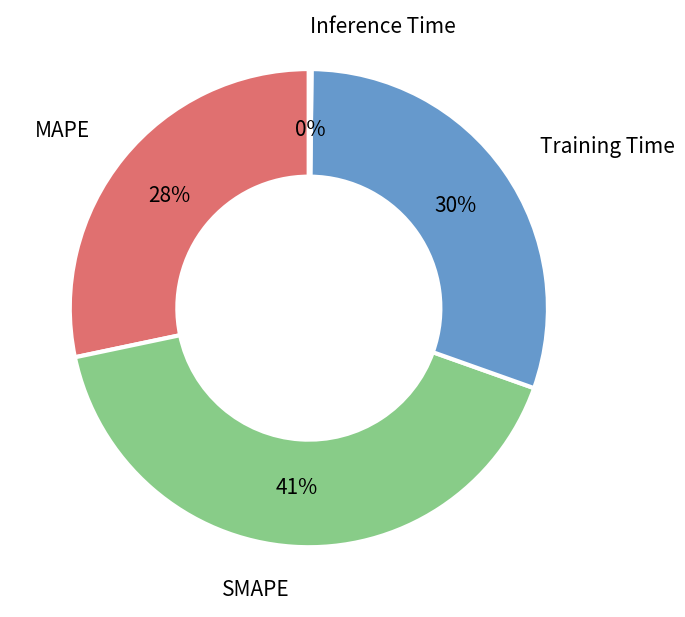

To the nearest percent, what is the average slice percentage?

25%